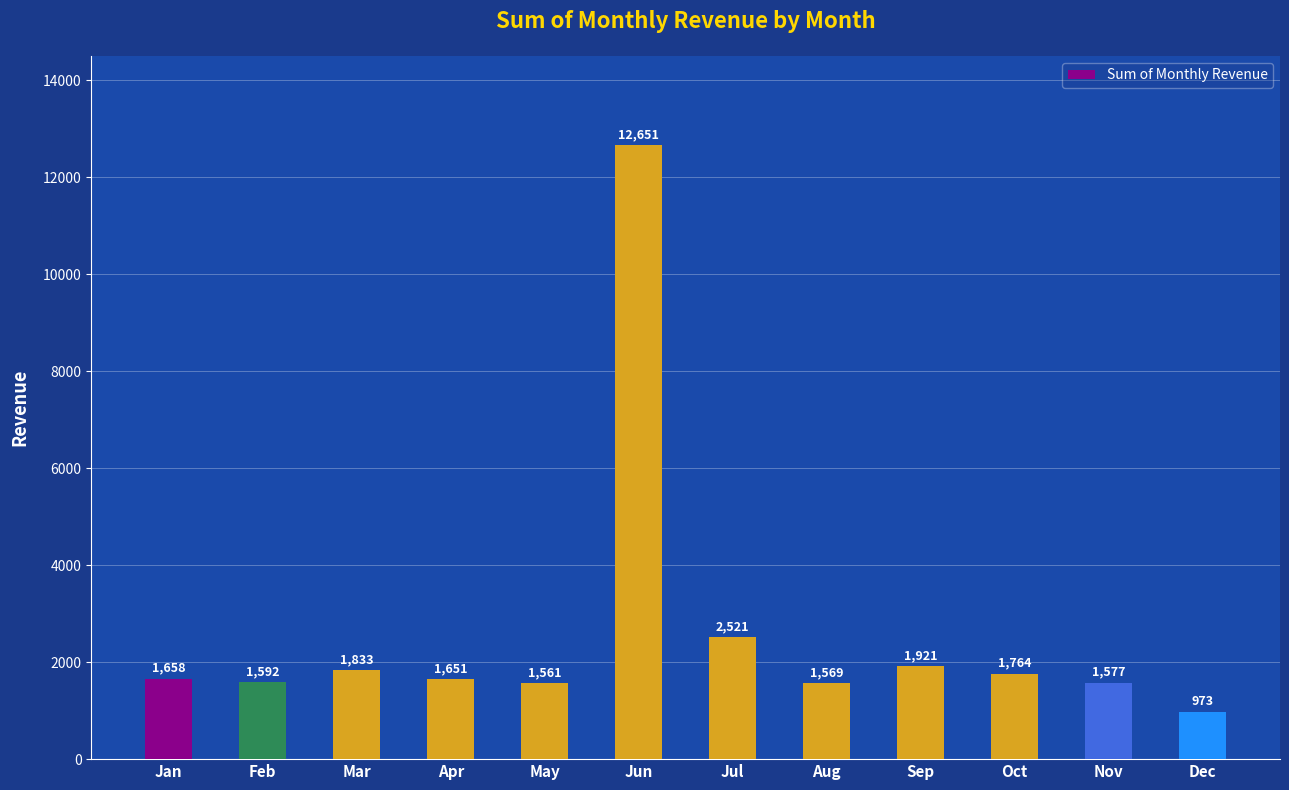

Are the bars horizontal?

No